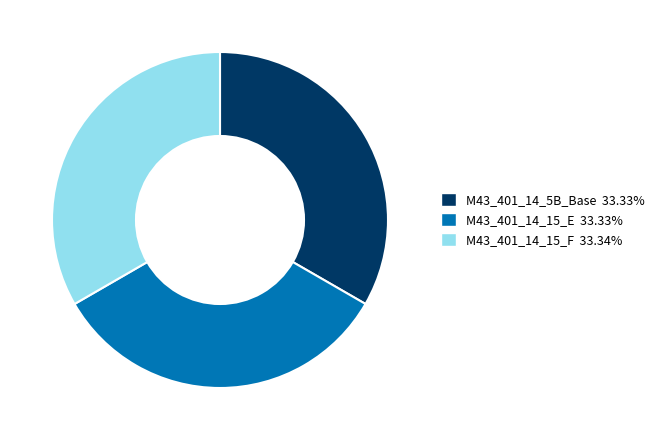

Approximately how many times larger is the value at M43_401_14_15_E 33.33% compared to M43_401_14_15_F 33.34%?

1.0